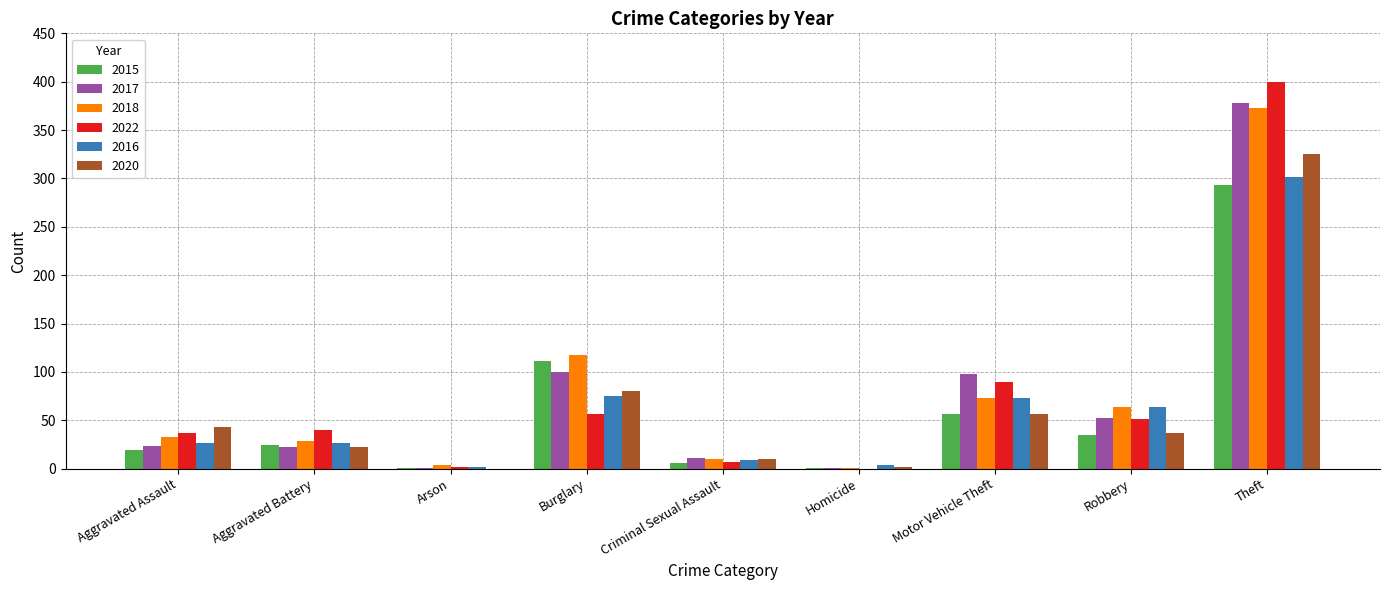

What is the sum of all 2020 values?

575